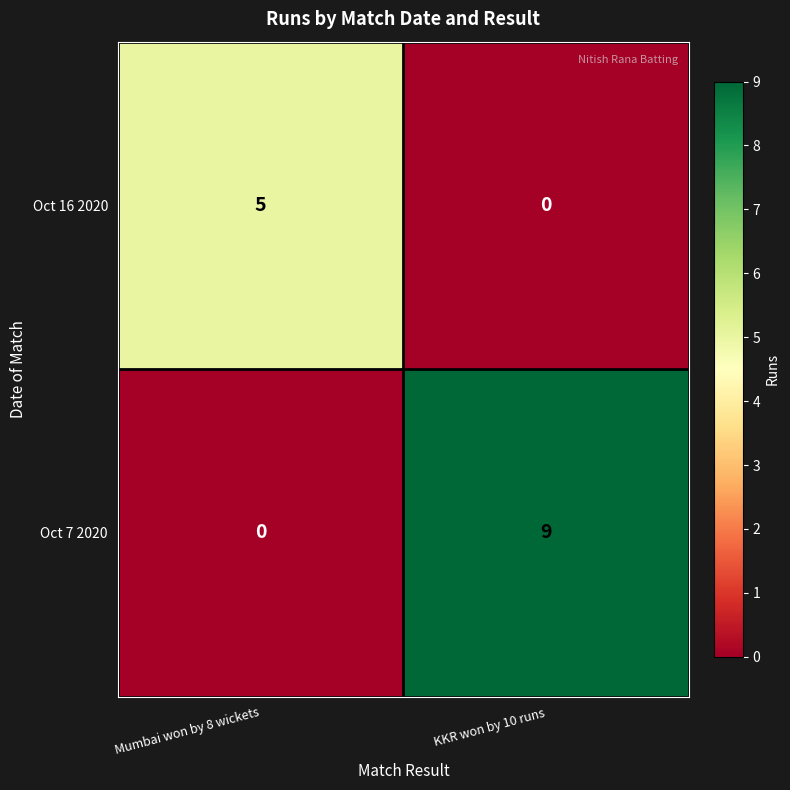

At which label is Oct 16 2020 closest to 2?

KKR won by 10 runs